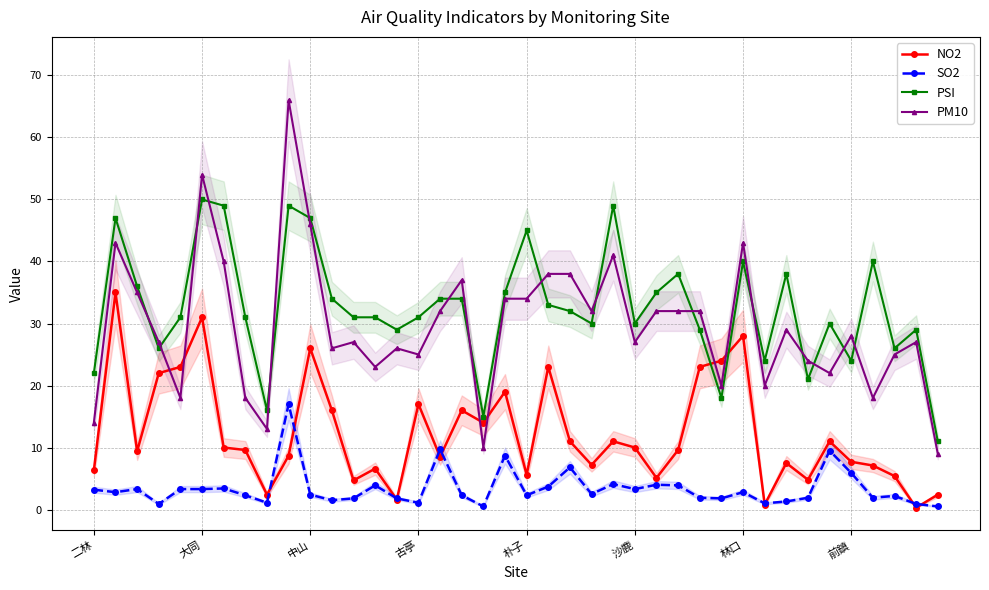

How many interior local peaks does the PSI series have?

11